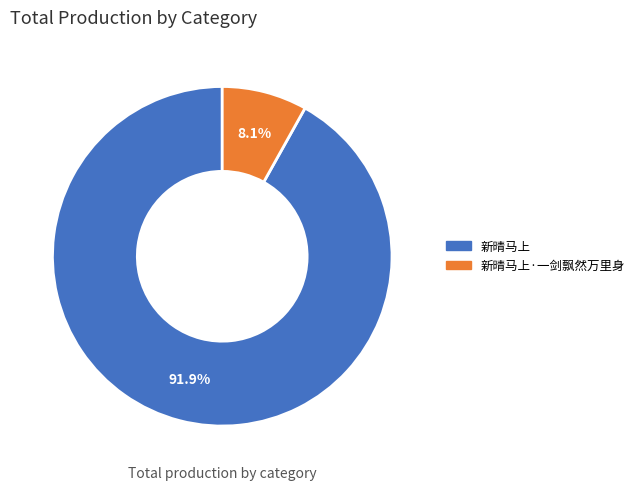

Is there any slice that represents more than half of the pie?

Yes